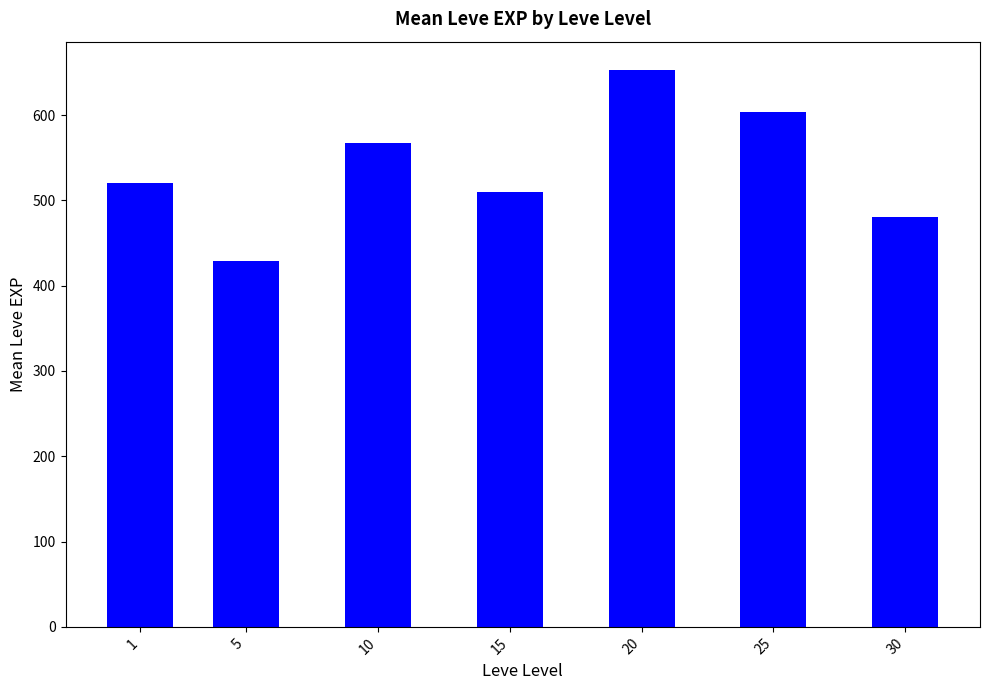

Where is the data nearest to the value 540?

1